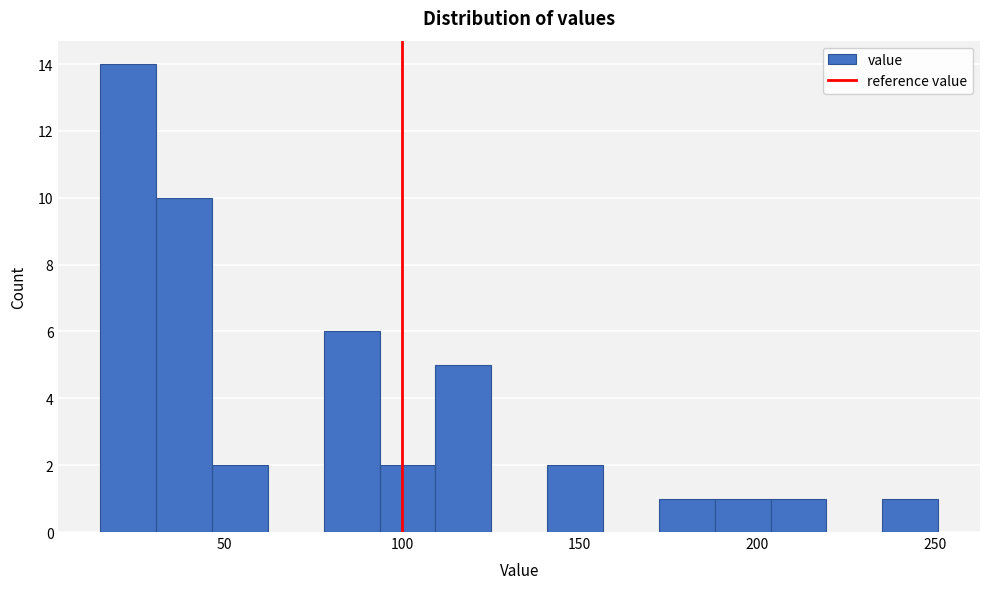

Read against the x-axis, roughly where is the centre of the tallest bar?

25